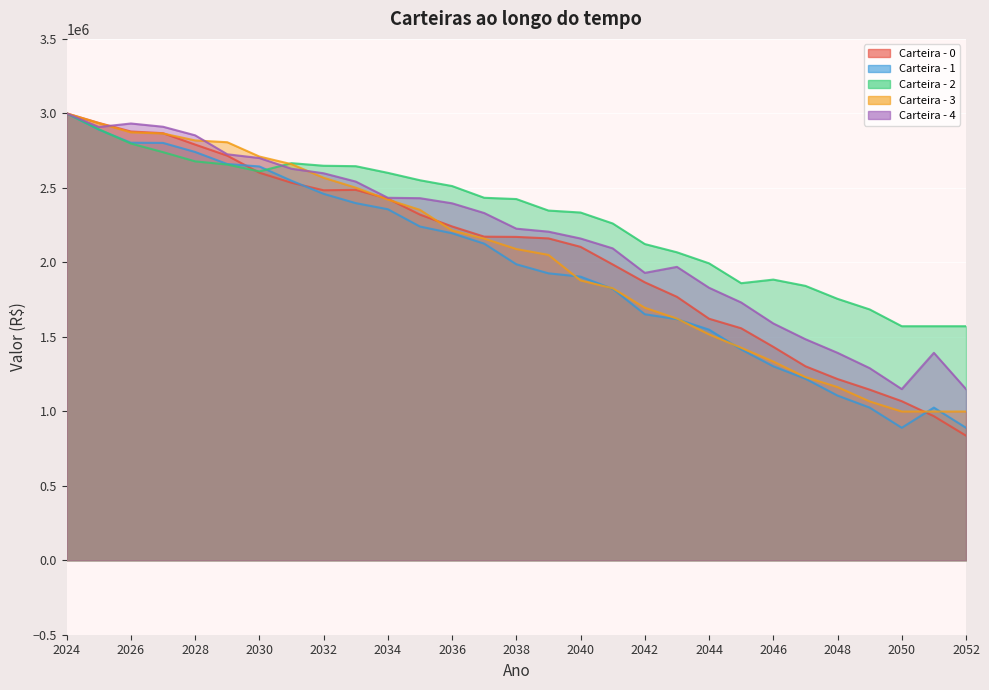

What is the maximum value shown in the chart?

3000000.0